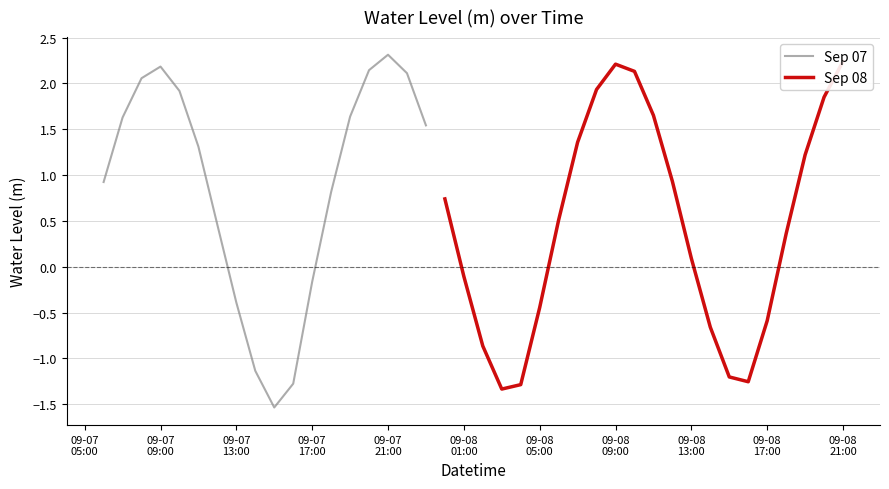

List the labels in order of value, largest first.

15, 39, 27, 3, 14, 28, 16, 2, 26, 4, 38, 29, 13, 1, 17, 25, 5, 37, 30, 0, 12, 18, 24, 6, 36, 31, 19, 11, 7, 23, 35, 32, 20, 8, 33, 34, 10, 22, 21, 9